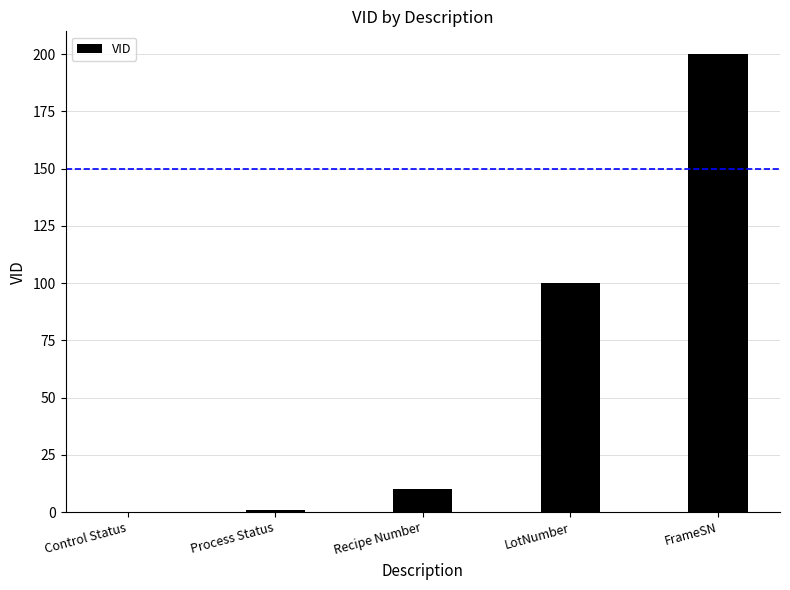

Between Control Status and LotNumber, which is larger?

LotNumber